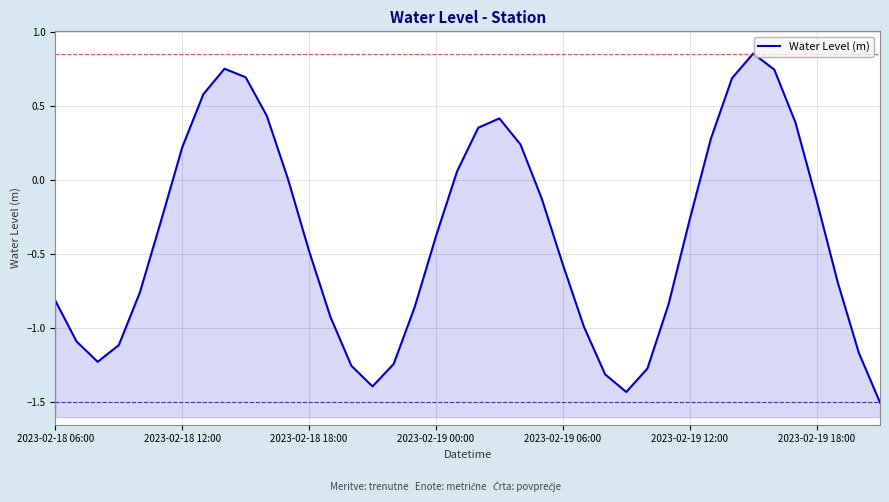

Rank the categories by value from highest to lowest.

33, 8, 34, 9, 32, 7, 10, 21, 35, 20, 31, 22, 2023-02-19 18:00, 19, 11, 23, 36, 30, 2023-02-19 12:00, 18, 12, 24, 37, 2023-02-19 06:00, 2023-02-18 06:00, 29, 17, 13, 25, 2023-02-18 12:00, 2023-02-19 00:00, 38, 2023-02-18 18:00, 16, 14, 28, 26, 15, 27, 39